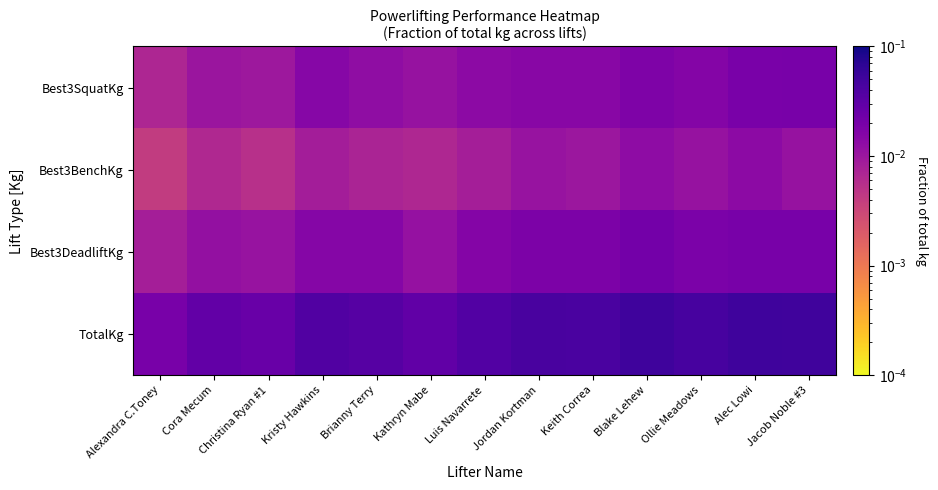

Rank the series at Ollie Meadows from highest to lowest value.

TotalKg, Best3DeadliftKg, Best3SquatKg, Best3BenchKg